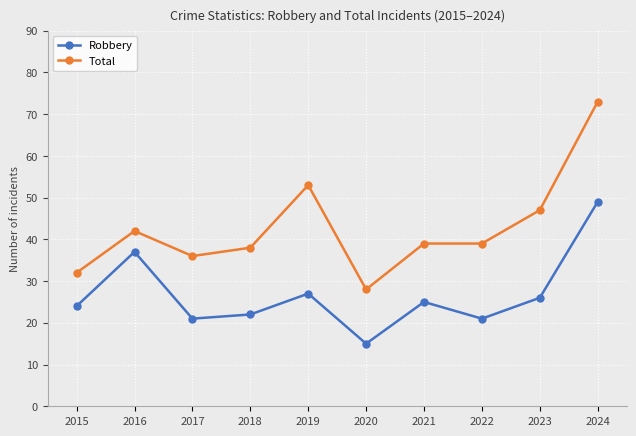

What is the maximum value shown in the chart?

73